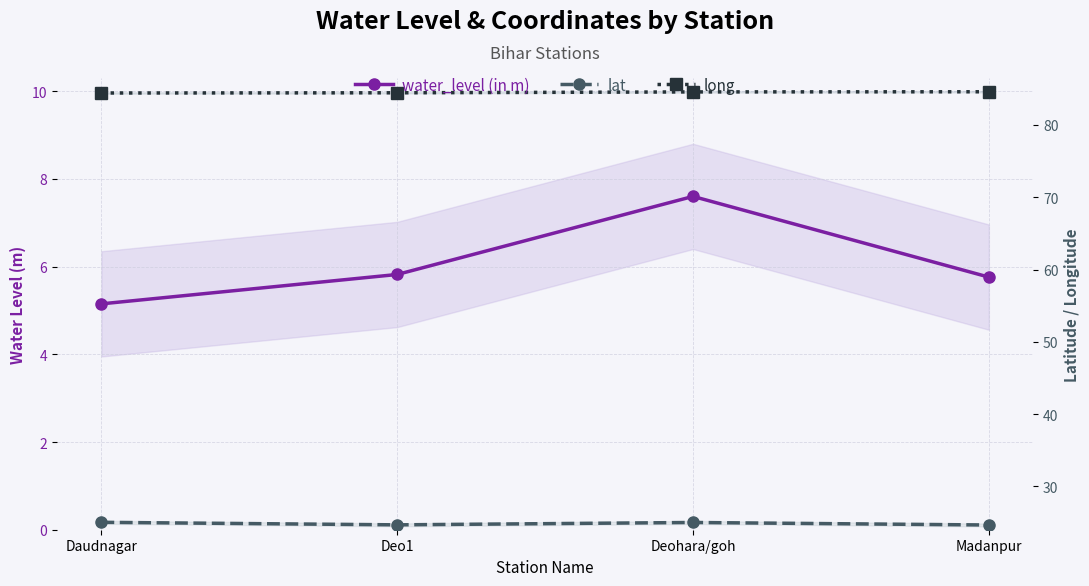

List the series in order of their overall mean, highest first.

long, lat, water_level (in m)